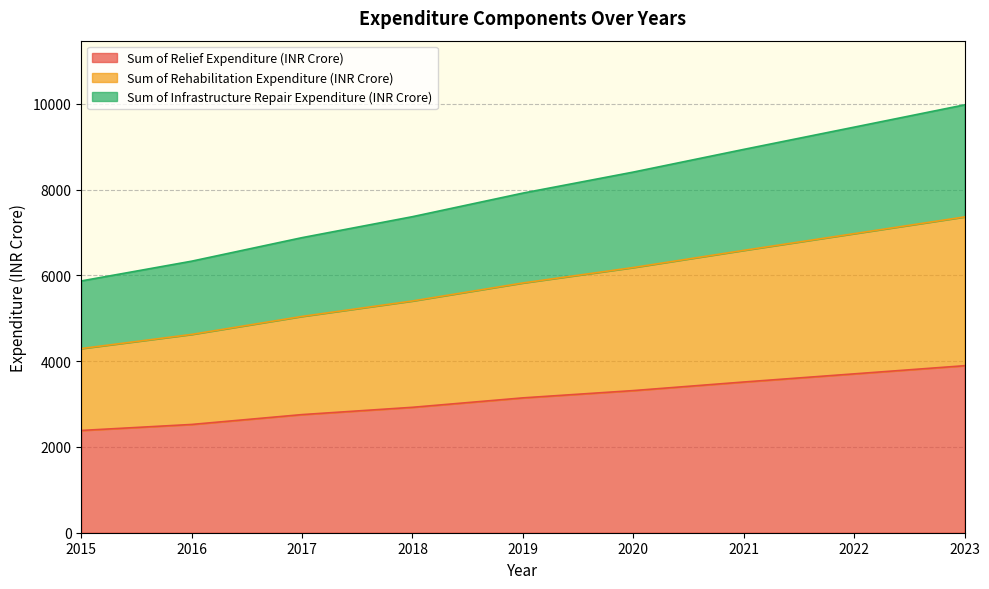

True or false: Sum of Relief Expenditure (INR Crore) has a value of 2385 at 2015.

True